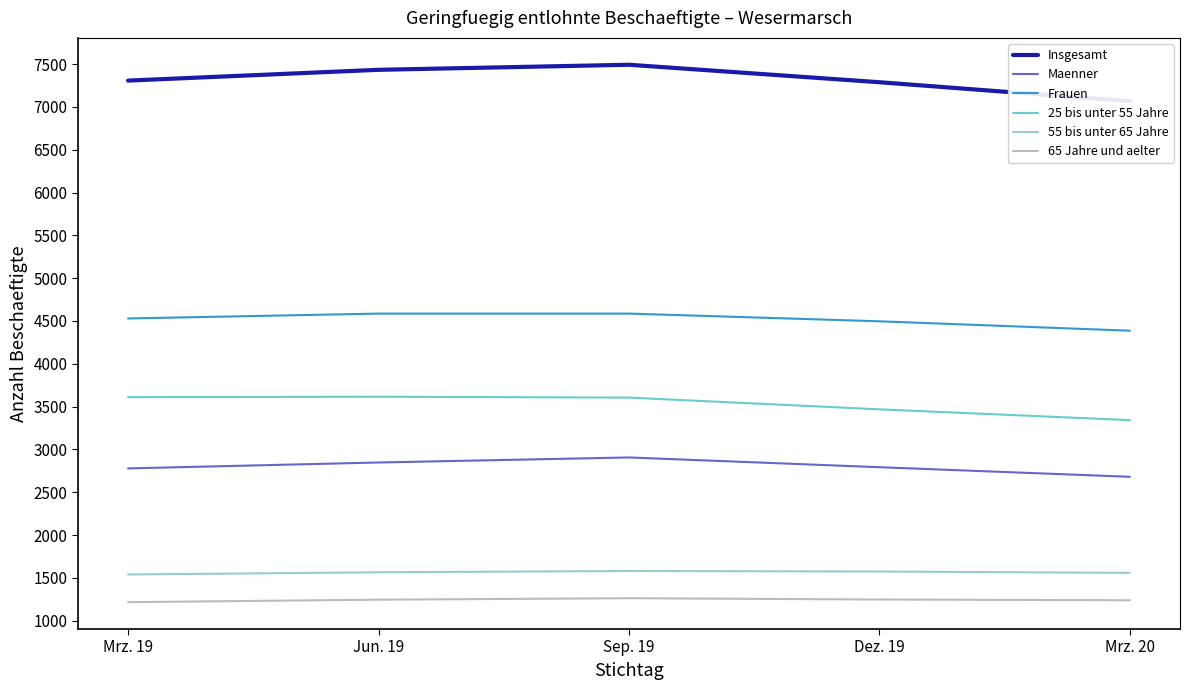

Reading left to right, list all the values displayed in this chart.

Insgesamt: Mrz. 19=7307	Jun. 19=7433	Sep. 19=7492	Dez. 19=7288	Mrz. 20=7066
Maenner: Mrz. 19=2778	Jun. 19=2847	Sep. 19=2906	Dez. 19=2792	Mrz. 20=2680
Frauen: Mrz. 19=4529	Jun. 19=4586	Sep. 19=4586	Dez. 19=4496	Mrz. 20=4386
25 bis unter 55 Jahre: Mrz. 19=3610	Jun. 19=3615	Sep. 19=3605	Dez. 19=3468	Mrz. 20=3342
55 bis unter 65 Jahre: Mrz. 19=1539	Jun. 19=1565	Sep. 19=1580	Dez. 19=1574	Mrz. 20=1558
65 Jahre und aelter: Mrz. 19=1216	Jun. 19=1245	Sep. 19=1262	Dez. 19=1247	Mrz. 20=1238